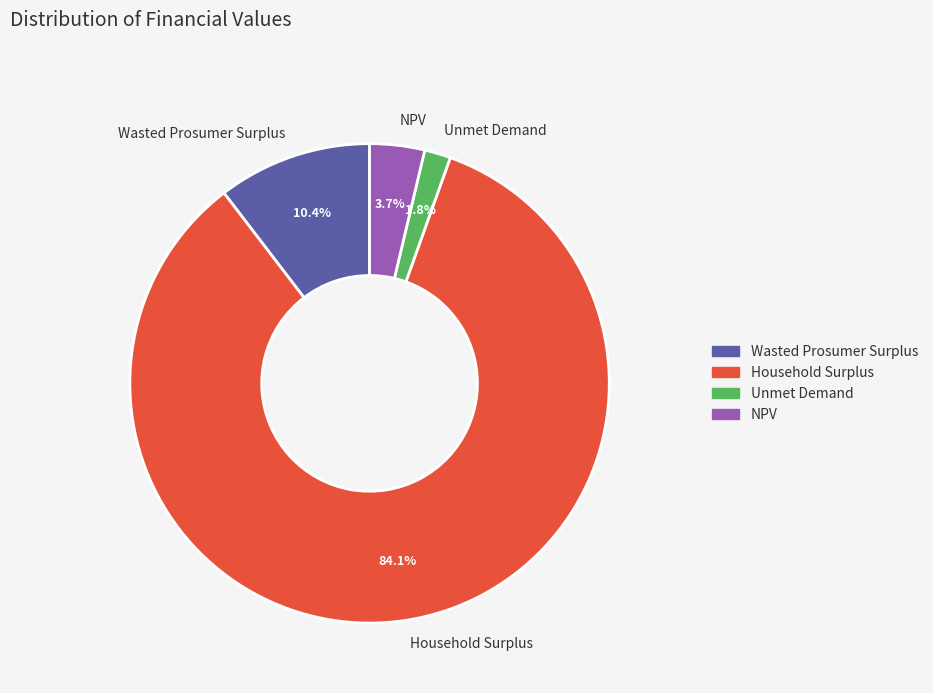

How much of the chart is everything except NPV?

96.3%